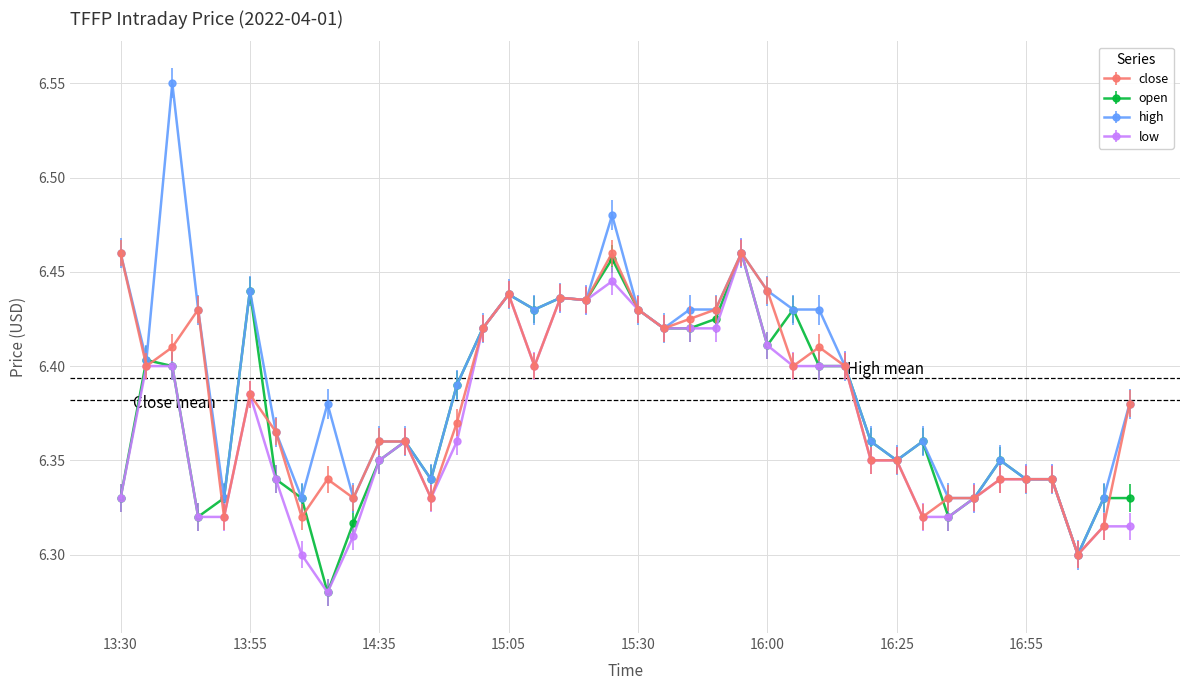

How many high values are between 6 and 7?

40